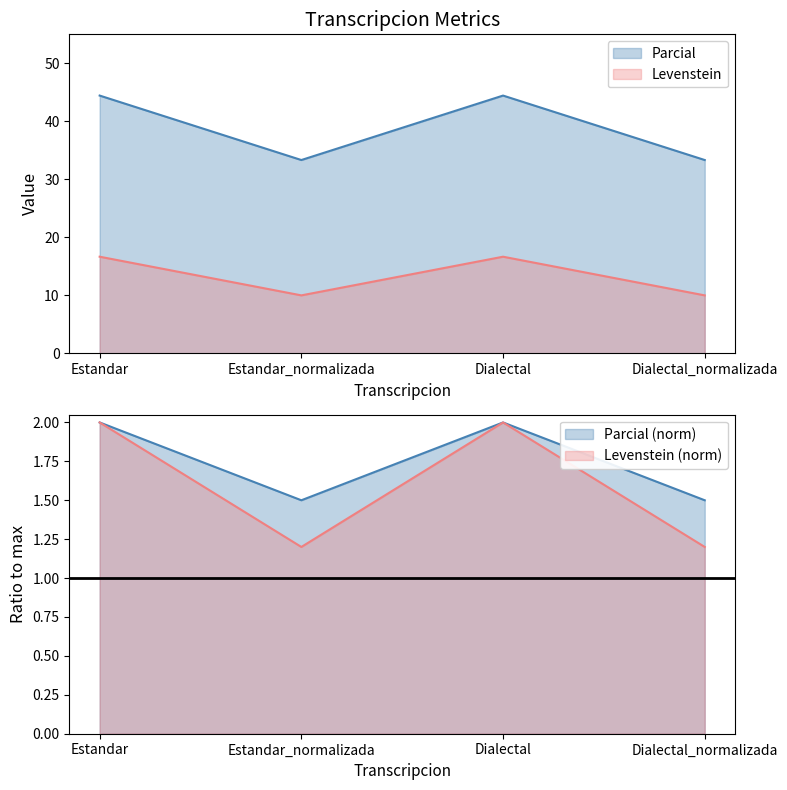

Which has a higher value, Dialectal_normalizada or Estandar_normalizada?

Dialectal_normalizada